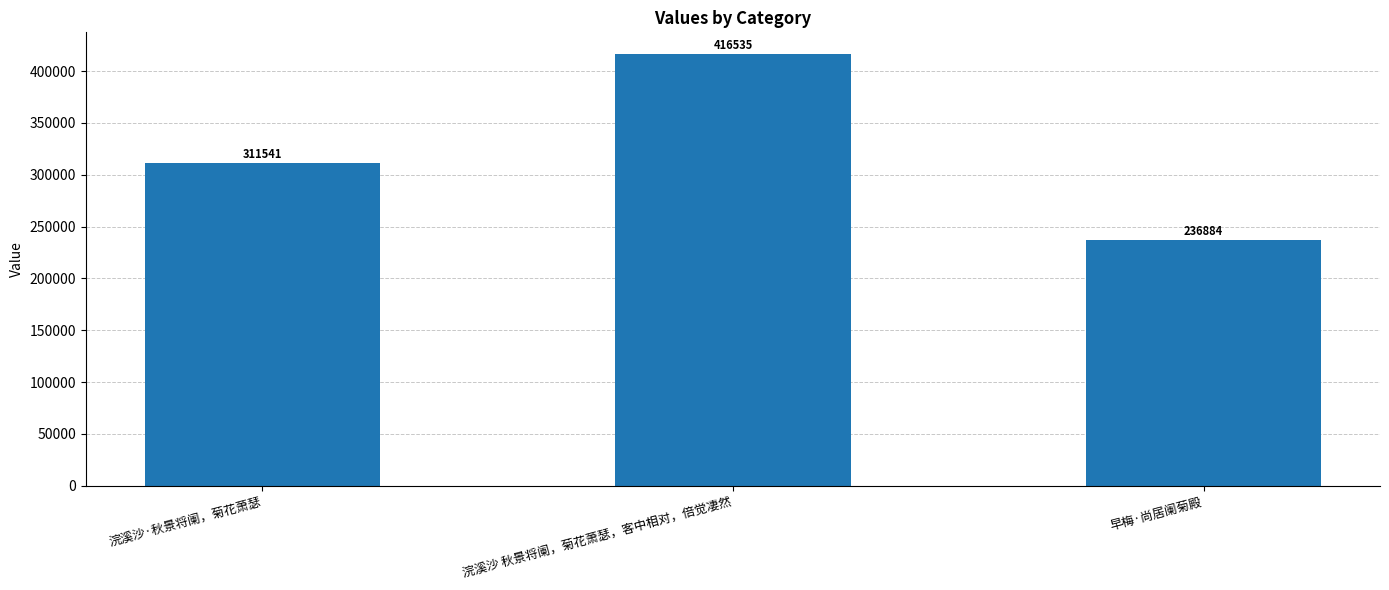

True or false: the data shows 311541 at 浣溪沙·秋景将阑，菊花萧瑟.

True